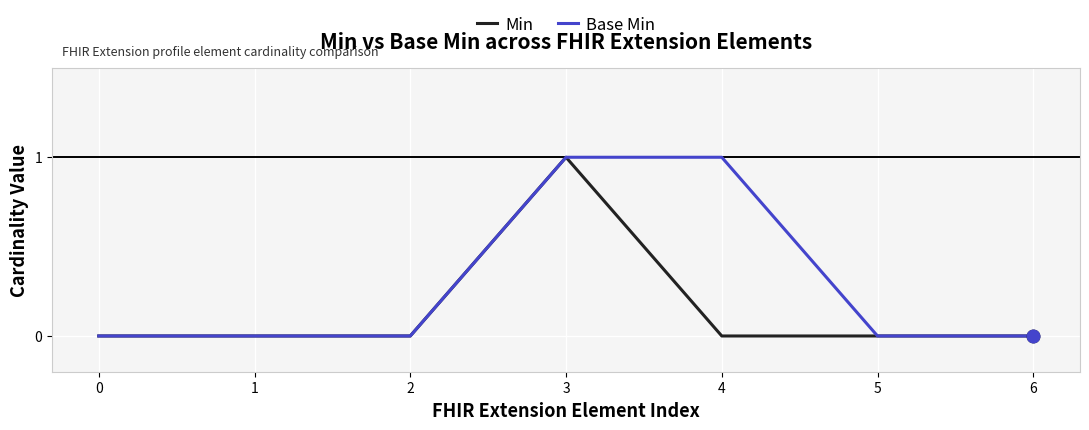

At which label does Min reach its peak?

3